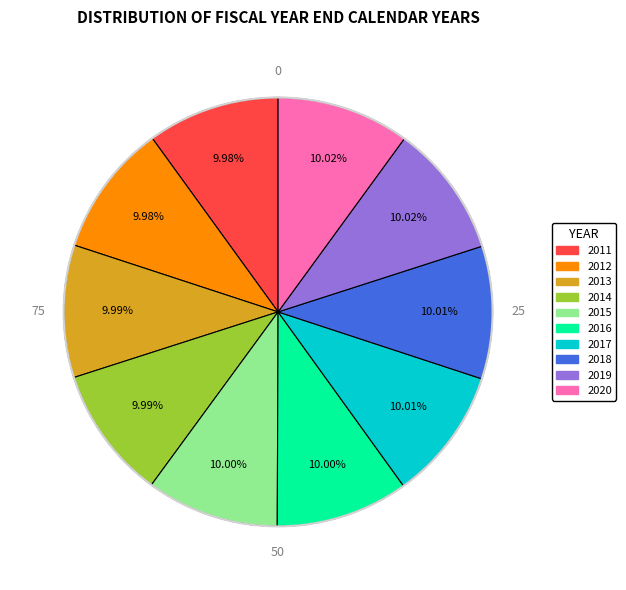

Is there any slice that represents more than half of the pie?

No